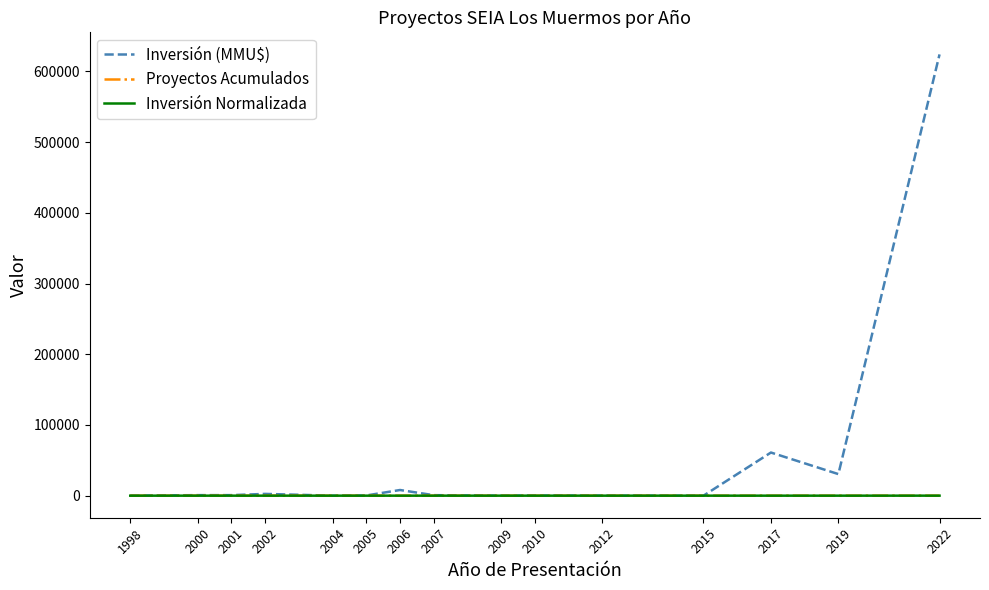

Which series has the widest spread of values?

Inversión (MMU$)